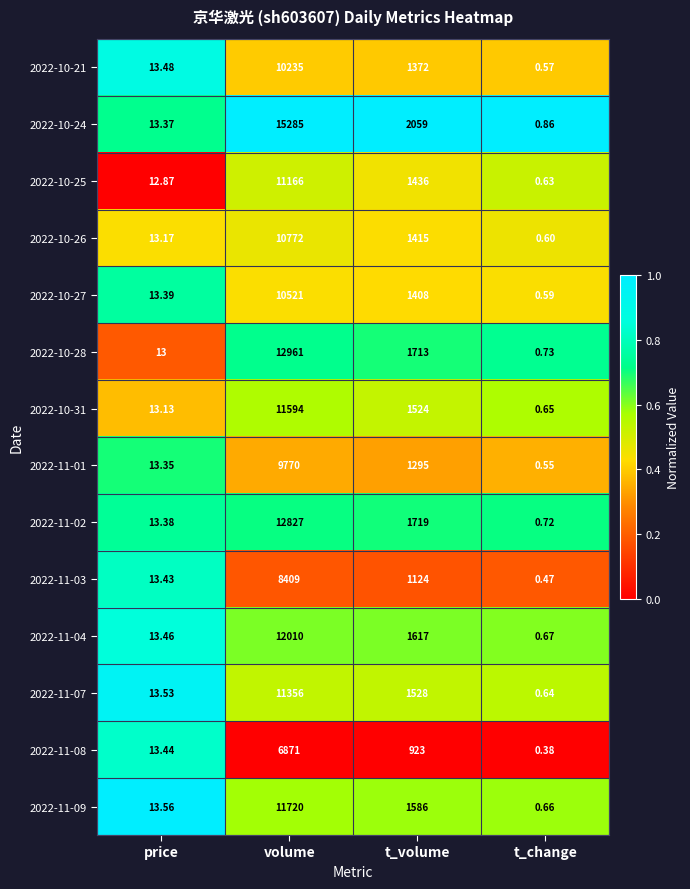

Which series has the widest spread of values?

2022-10-24